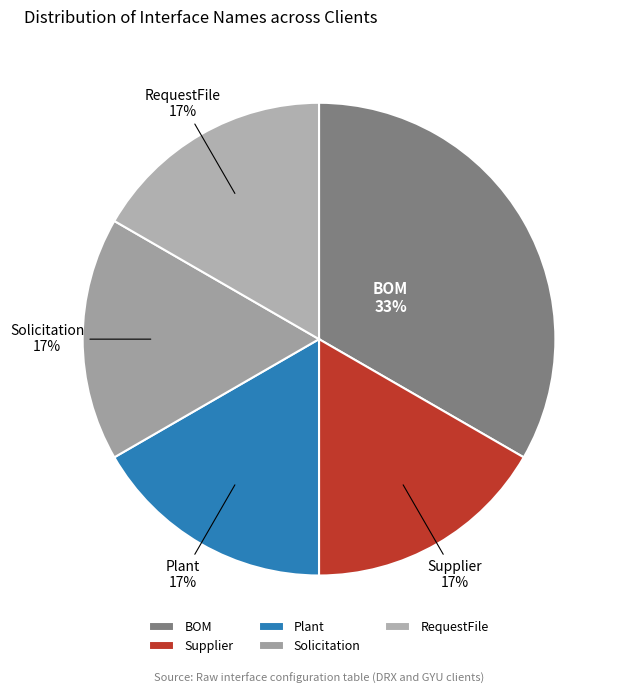

Combined, do Supplier and Solicitation account for over 50%?

No